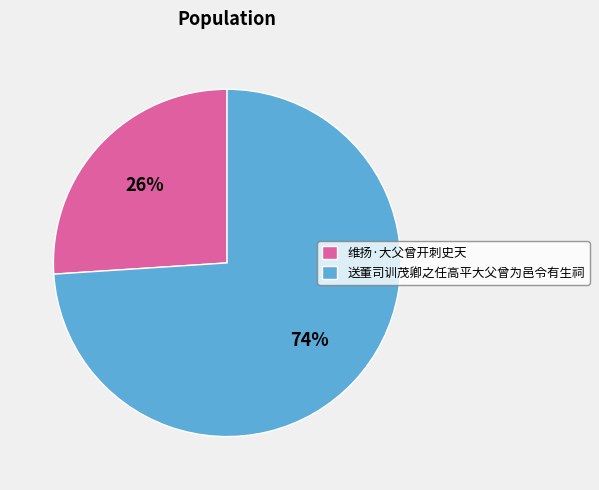

What is the majority slice?

送董司训茂卿之任高平大父曾为邑令有生祠